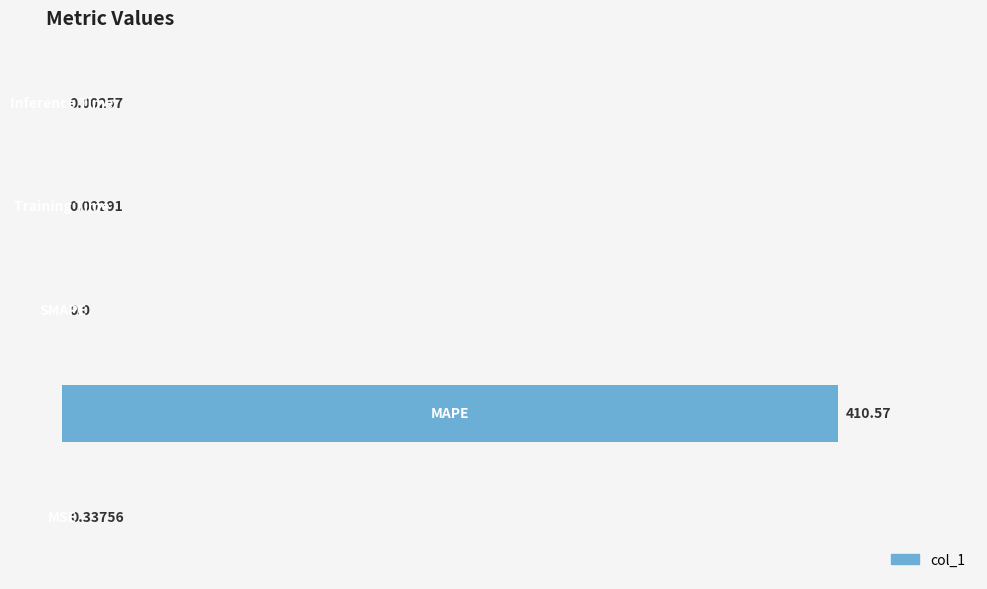

Count the number of data series in this chart.

1